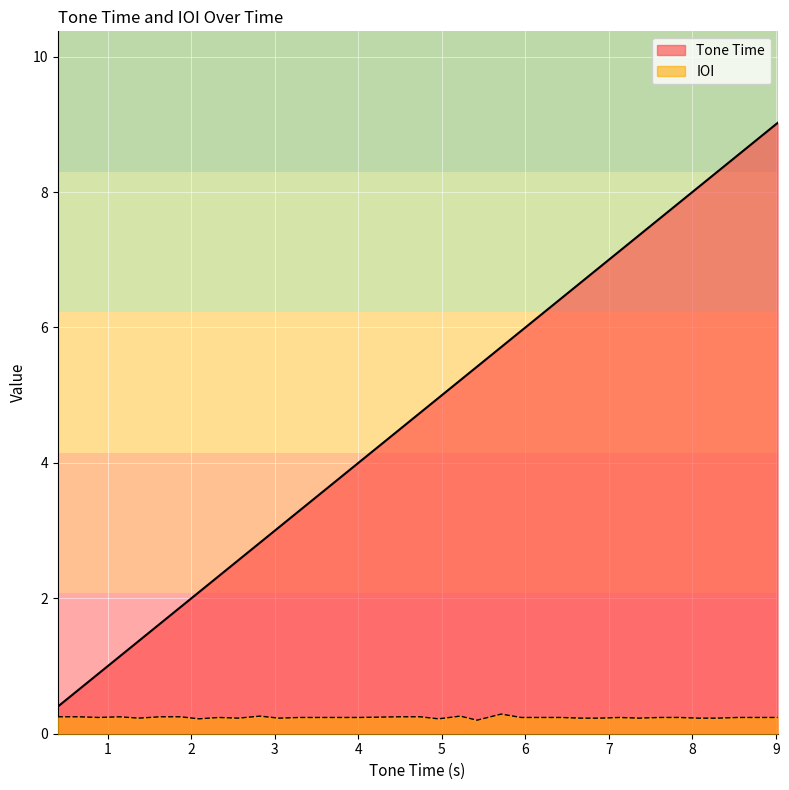

List the series in order of their peak value, highest first.

Tone Time, IOI